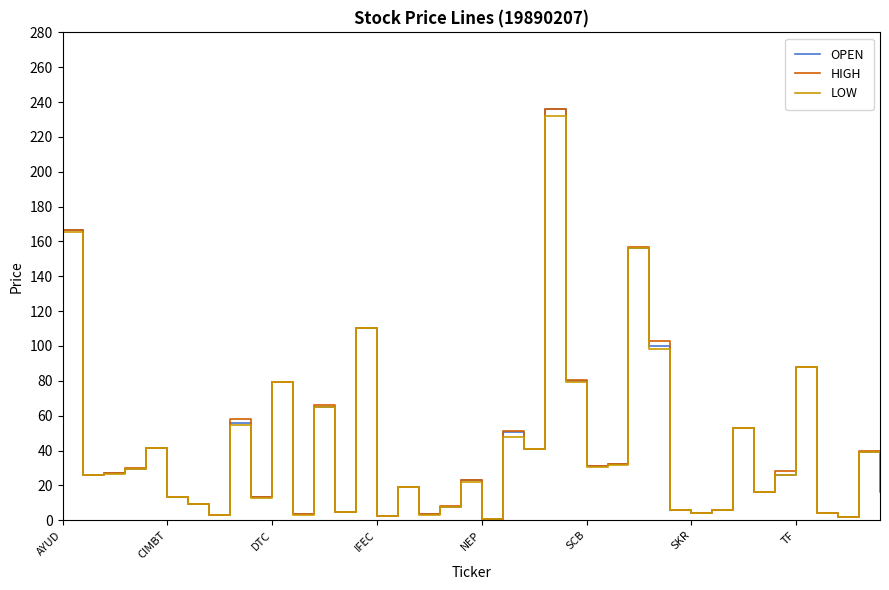

How many lines are shown in the chart?

3